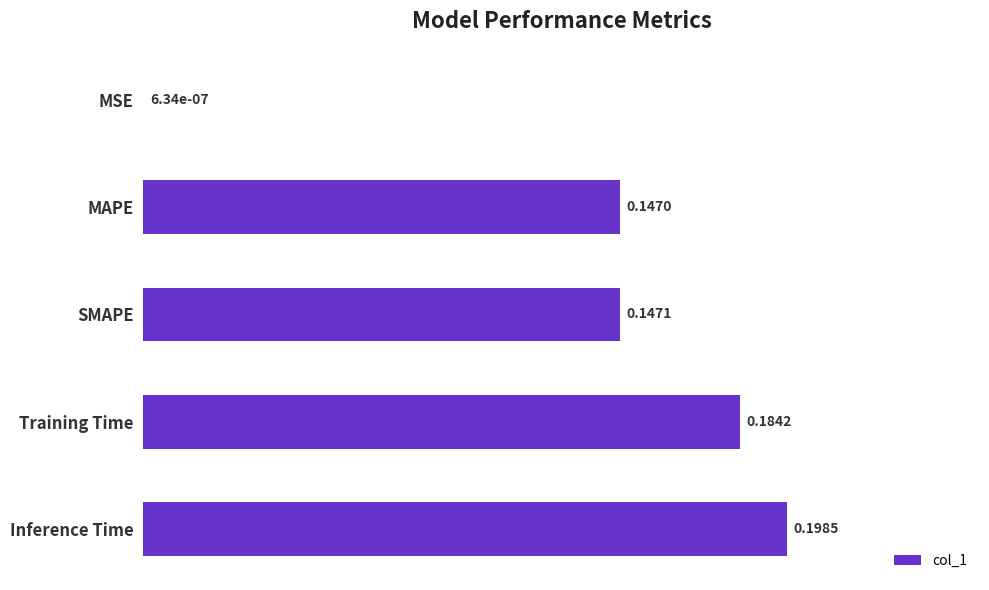

Which label corresponds to the largest value in the chart?

Inference Time